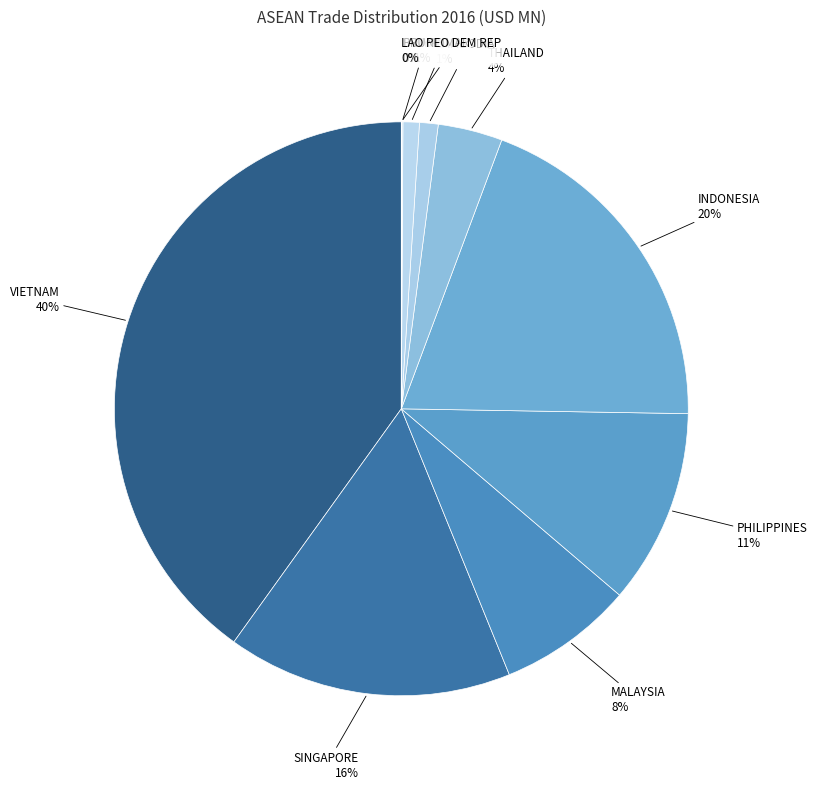

To the nearest percent, what percentage of the pie is INDONESIA?

20%